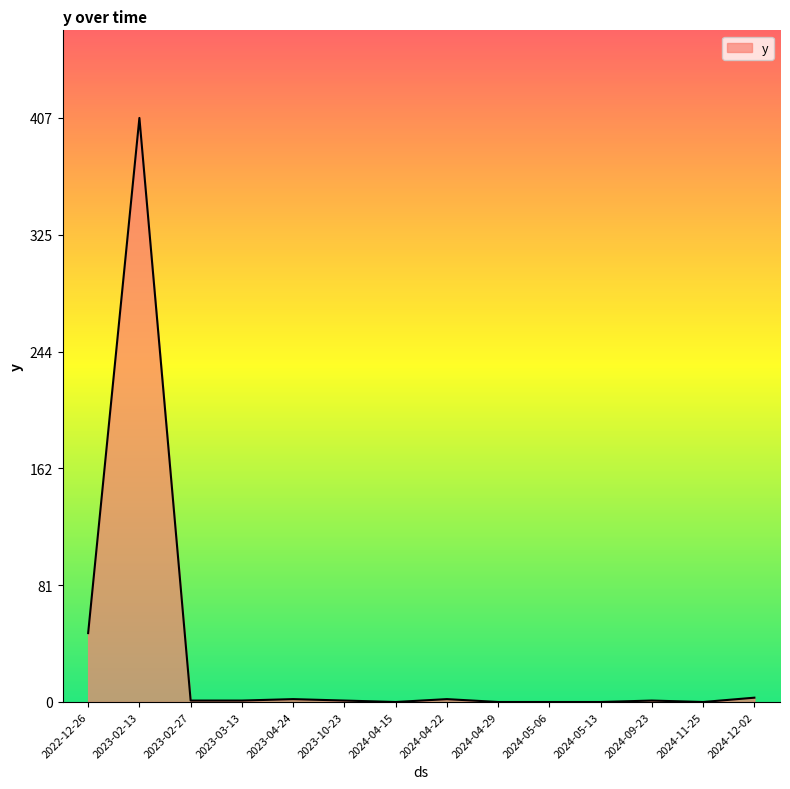

What is the difference between the second highest and minimum values?

48